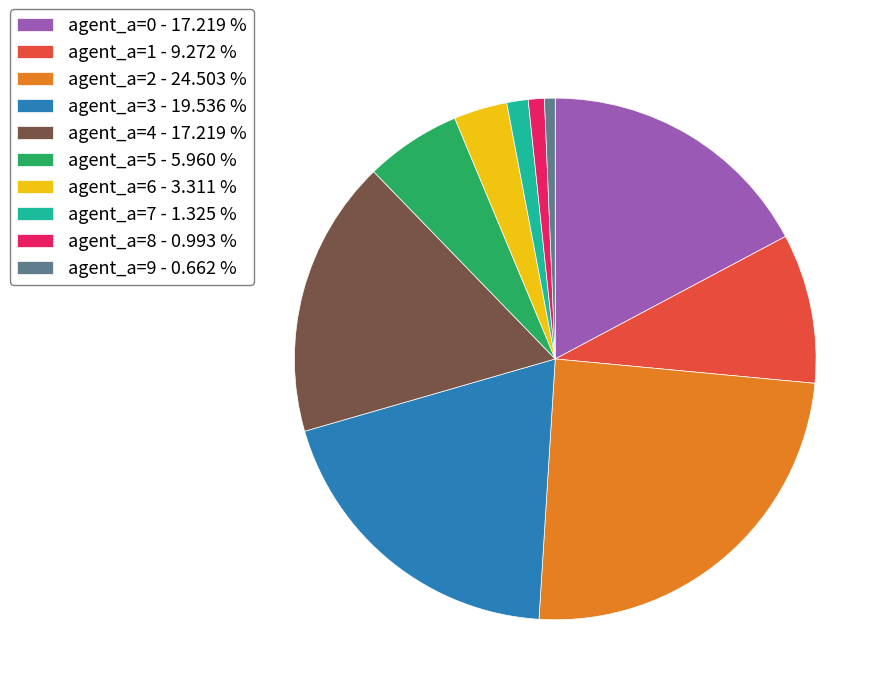

The agent_a=0 slice represents 17% of the pie. True or false?

True